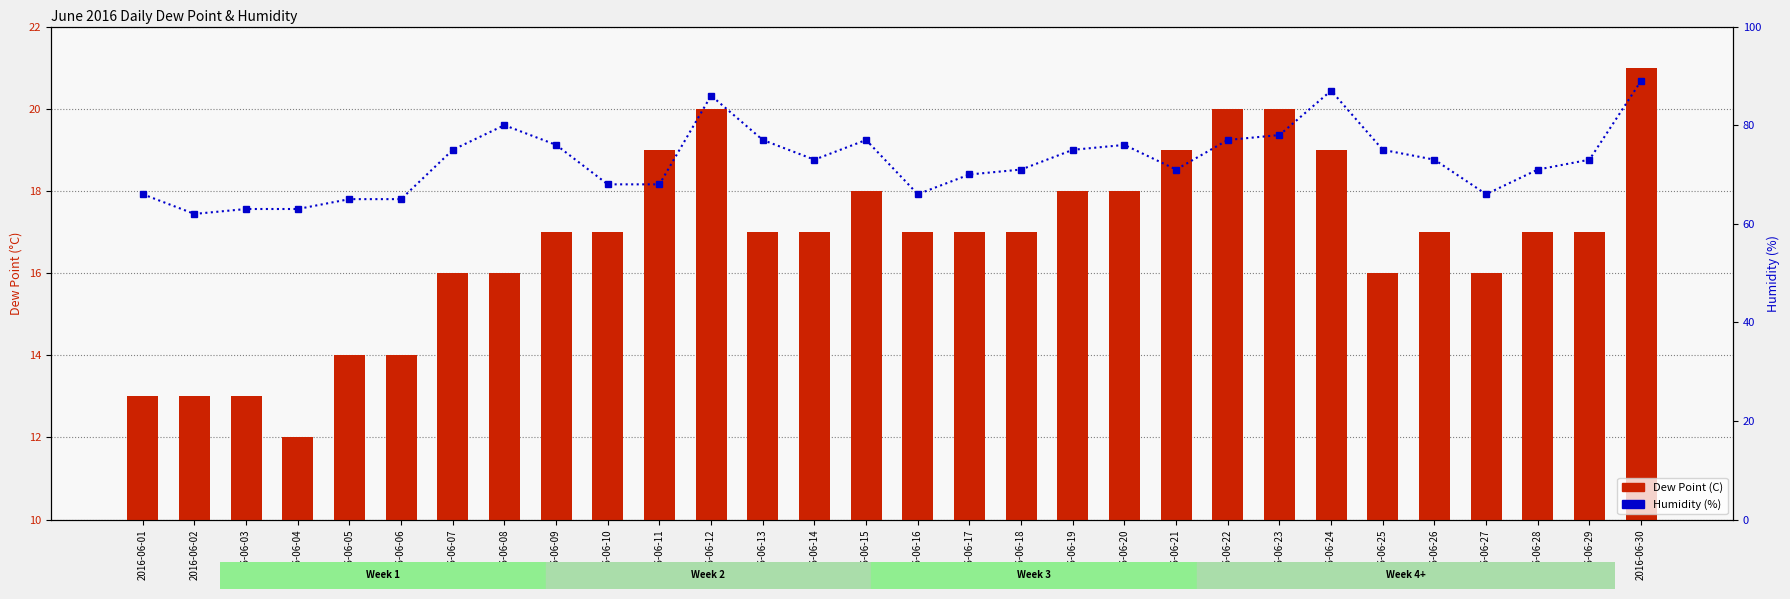

Which series has the largest total across all categories?

Humidity (%)